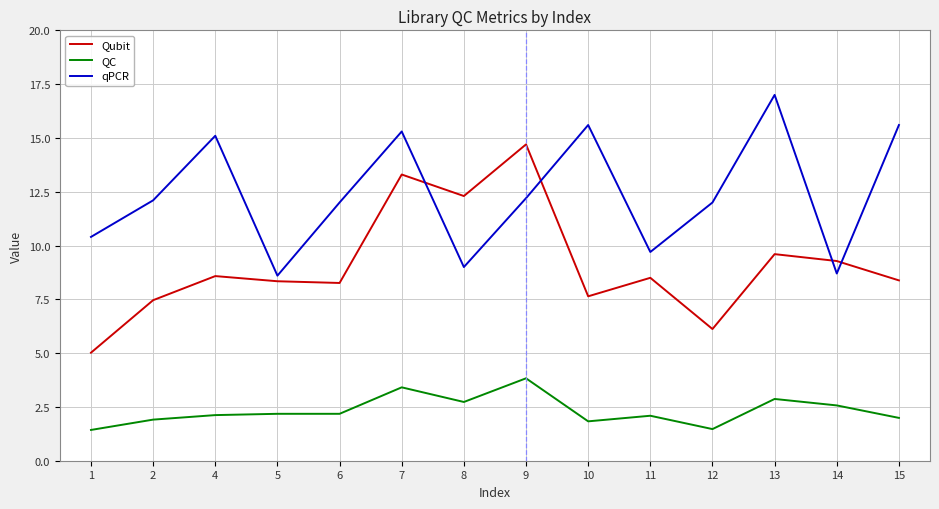

At which category is the sum across all series the highest?

7